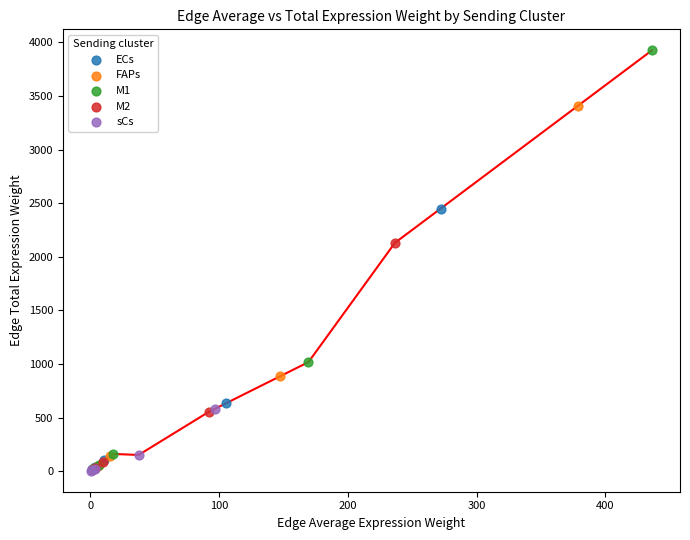

Which series has the largest Y range (max minus min)?

M1